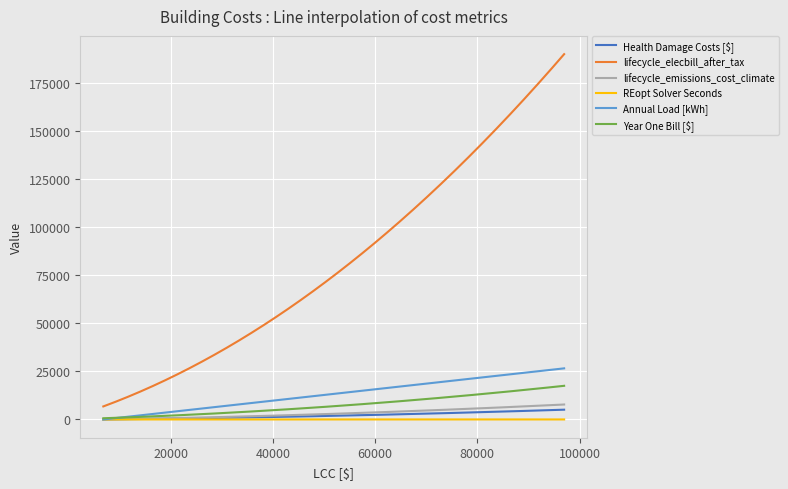

What is the difference between the second highest and minimum values in the lifecycle_elecbill_after_tax series?

182394.0